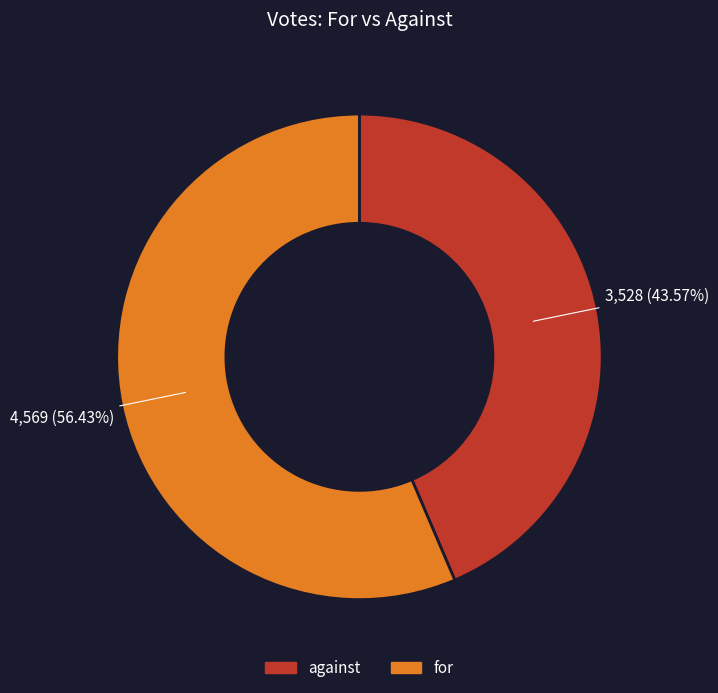

Is for the majority of the pie?

Yes